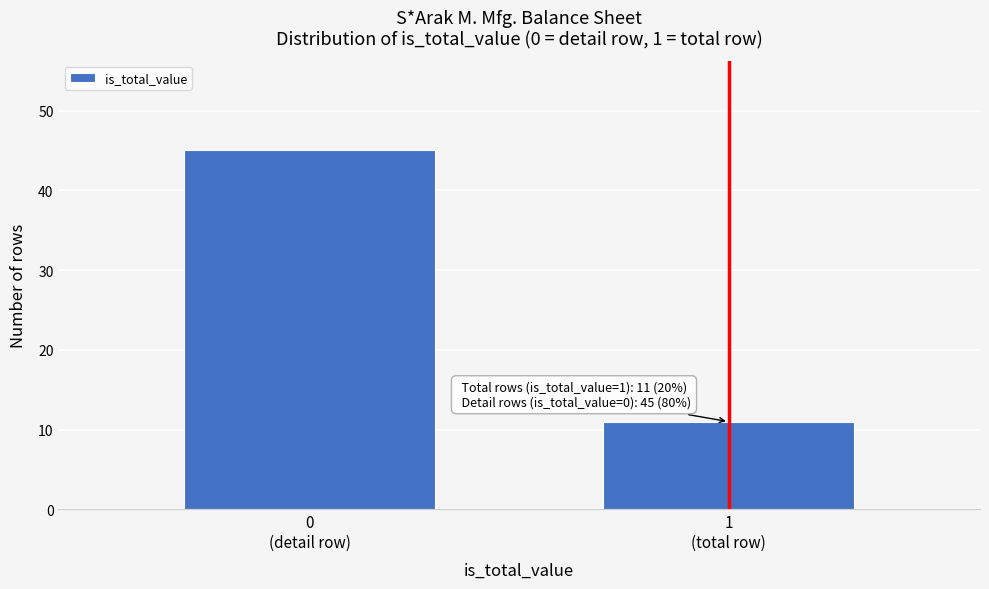

Reading left to right, what are all the values shown in this chart?

45	11